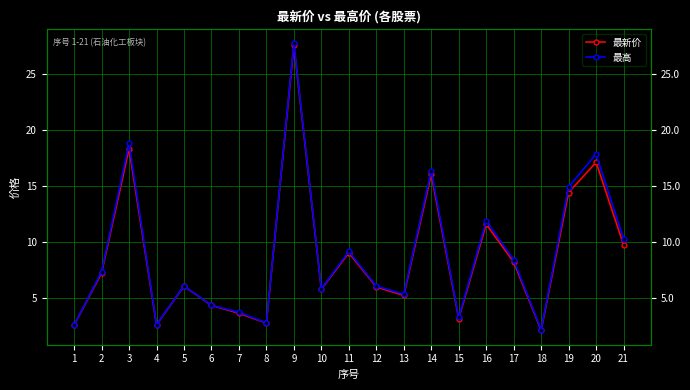

What is the difference between the maximum and second lowest values in the 最新价 series?

25.0